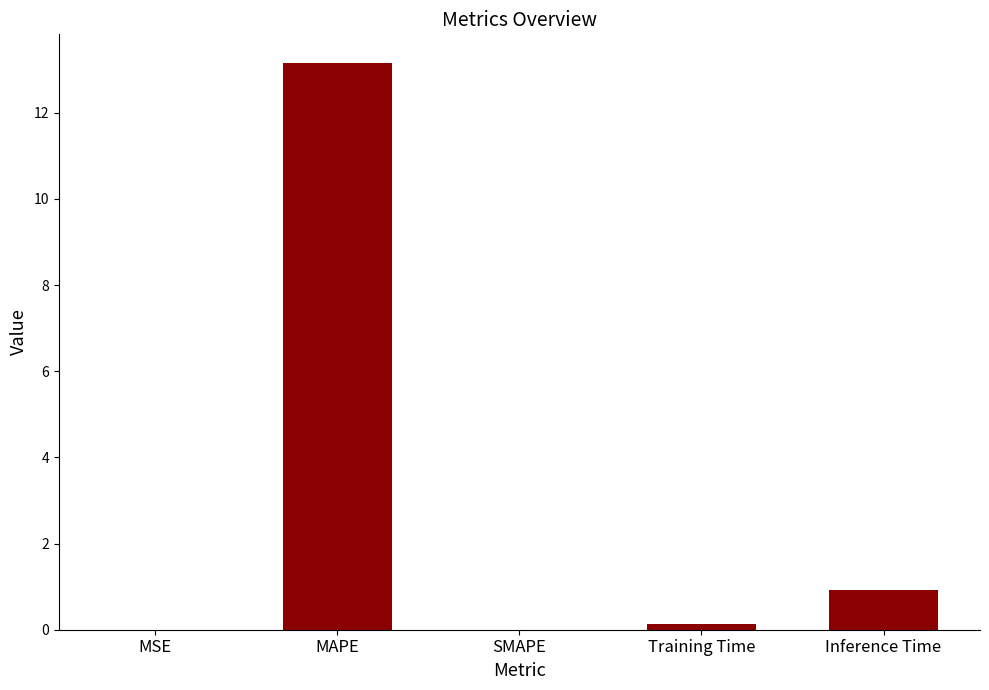

The chart shows a value of 0.5 at Inference Time. True or false?

False